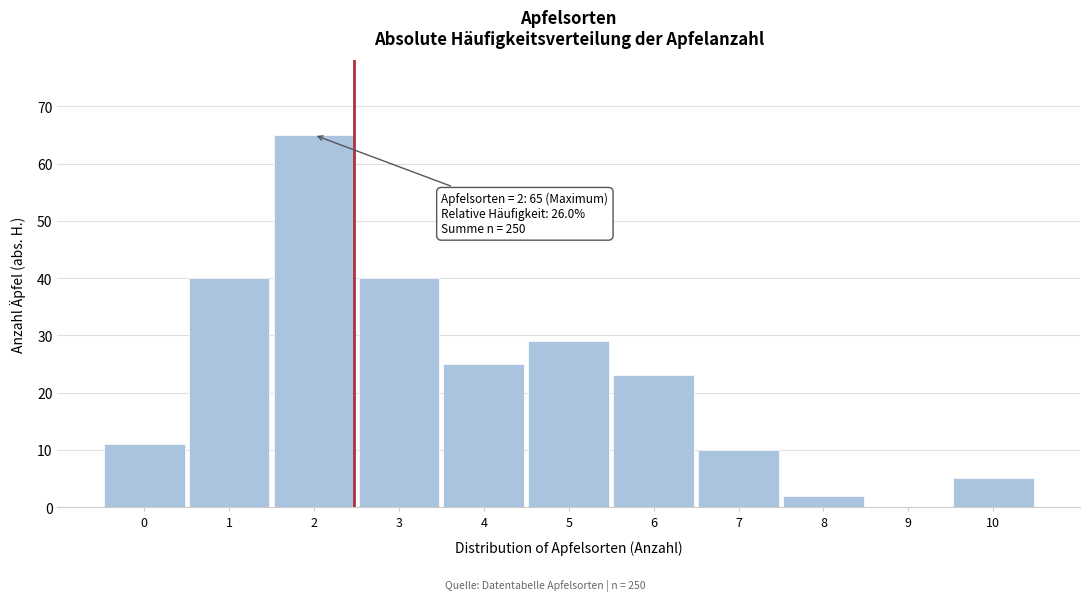

Reading right to left, extract all data points from this chart.

10=5	9=0	8=2	7=10	6=23	5=29	4=25	3=40	2=65	1=40	0=11